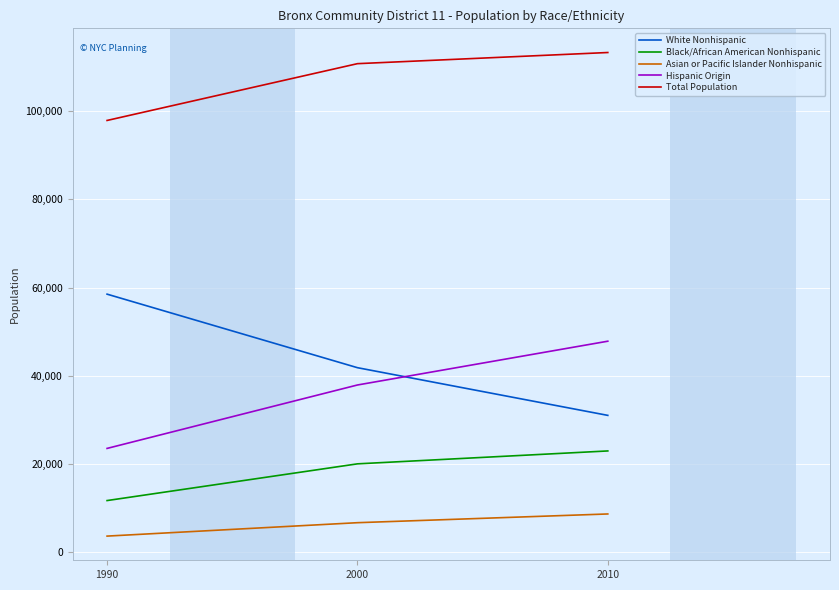

What is the maximum value for Hispanic Origin?

47838